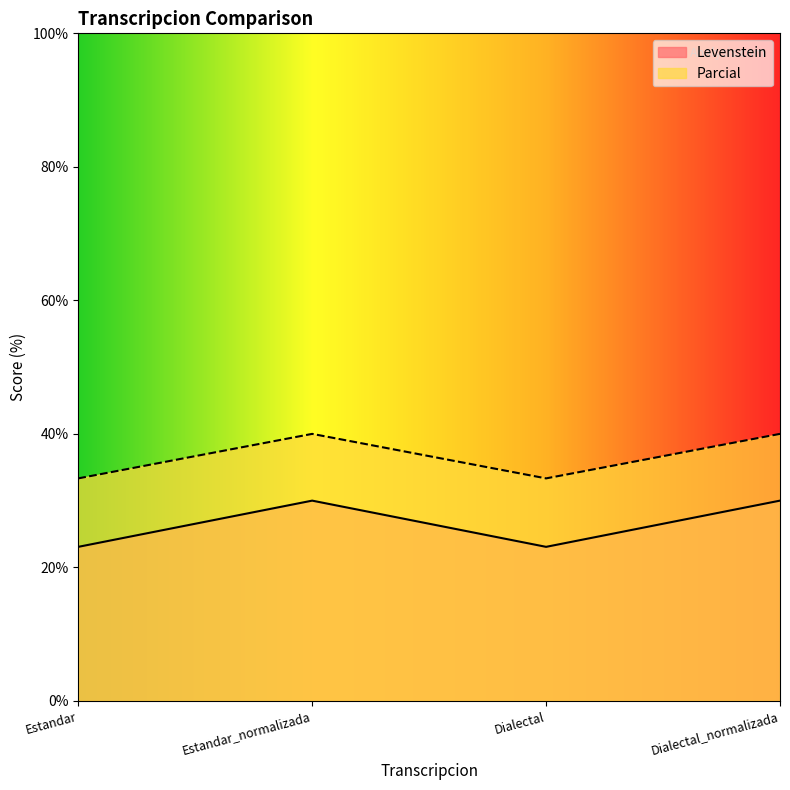

Which series changed the most between Estandar_normalizada and Dialectal?

Levenstein